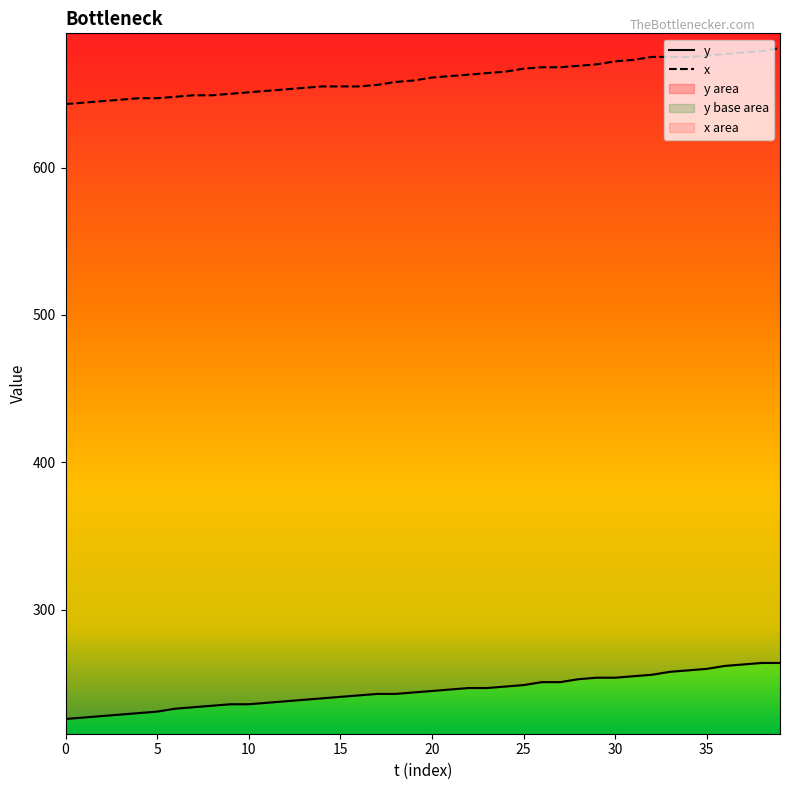

True or false: x and y cross at least once.

False